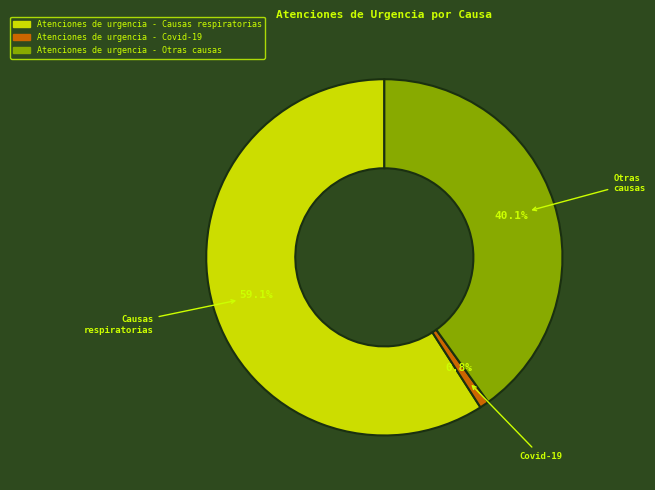

To the nearest percent, what percentage of the pie is Atenciones de urgencia - Otras causas?

40%